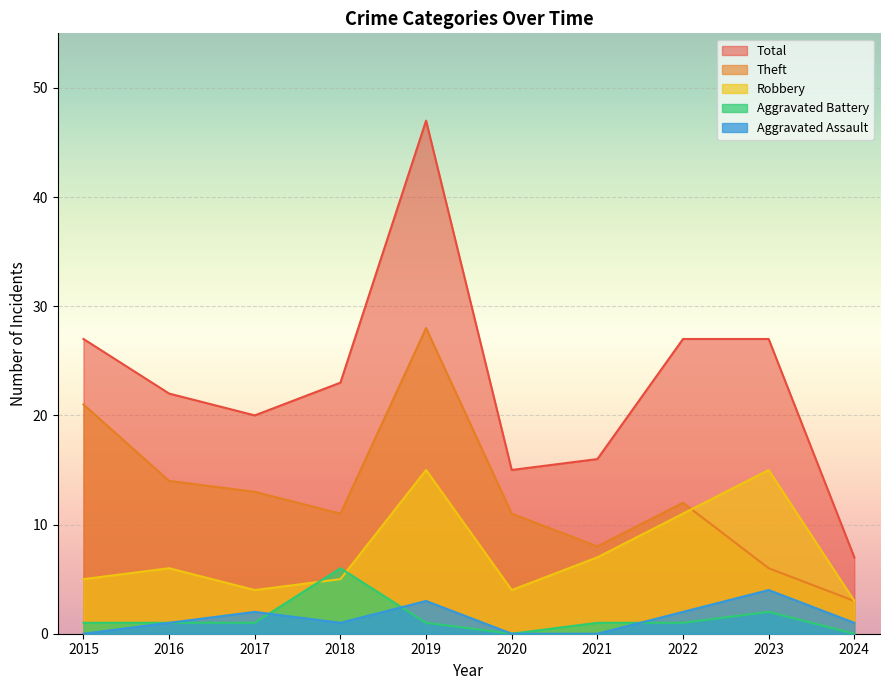

True or false: Total and Robbery intersect in this chart.

False